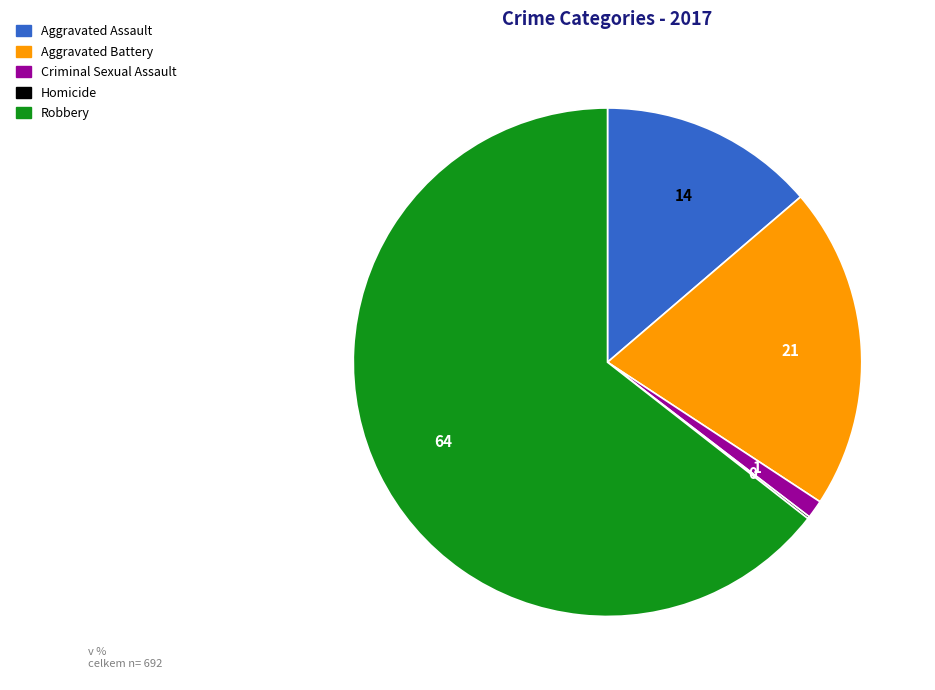

Does Aggravated Assault account for over 50% of the chart?

No